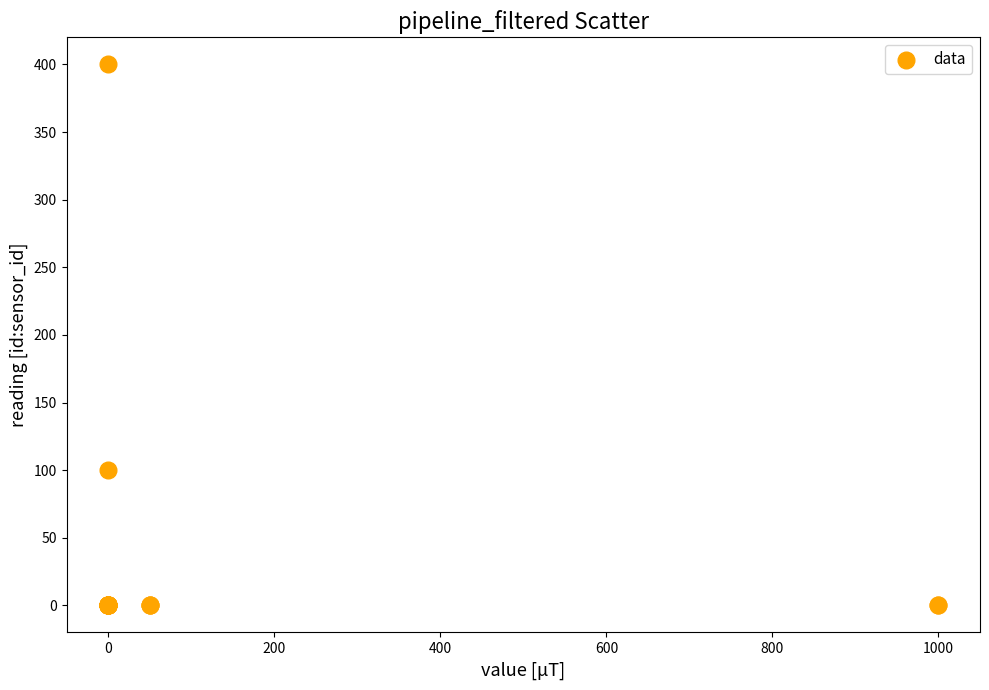

What Y value in the scatter plot is closest to 200?

100